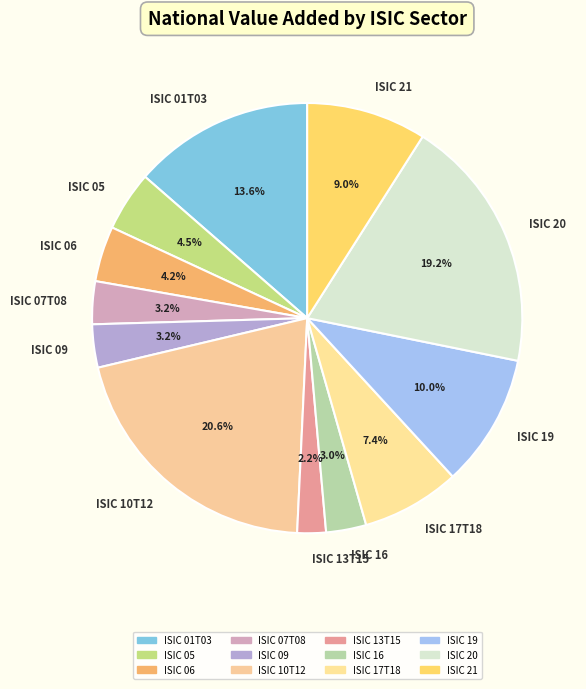

Is it true that ISIC 01T03 is 14% of the pie?

True